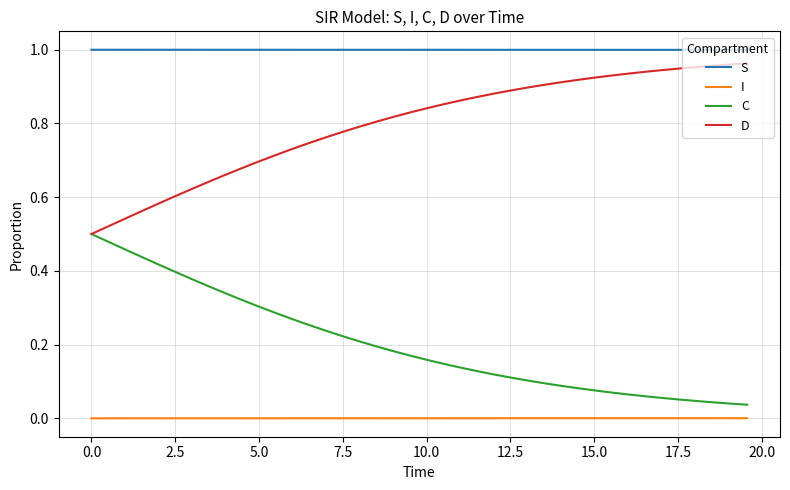

What are all the series names shown in the legend?

S, I, C, D